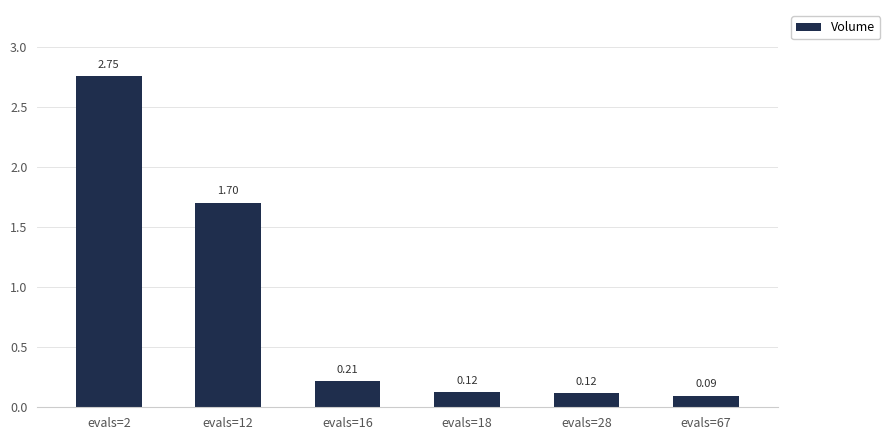

What is the difference between the second highest and minimum values?

1.6